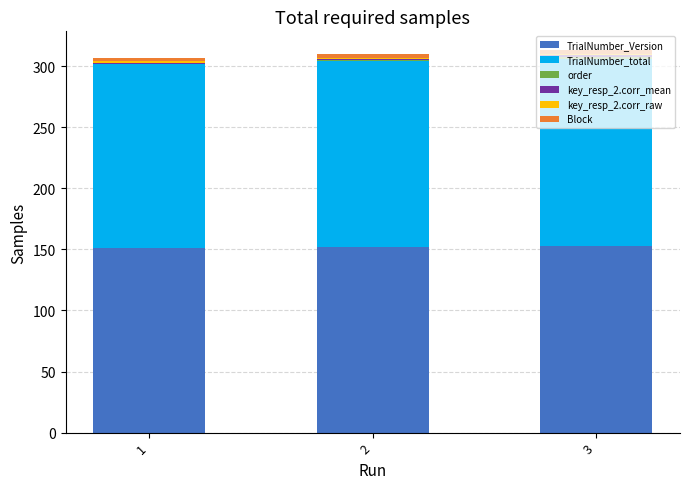

The value of TrialNumber_Version at 2 is 152. True or false?

True